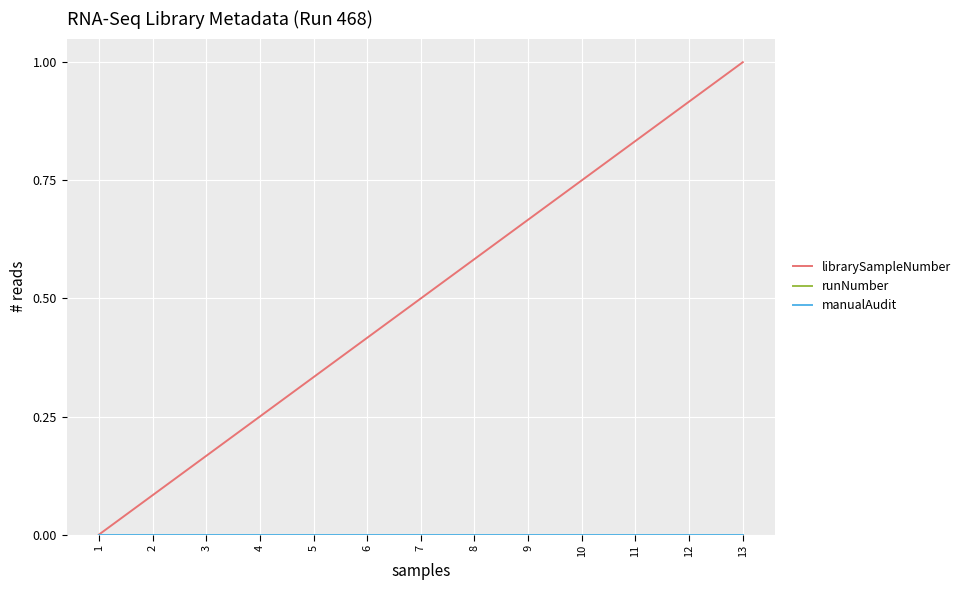

What is the spread (max minus min) of values at 4?

0.2